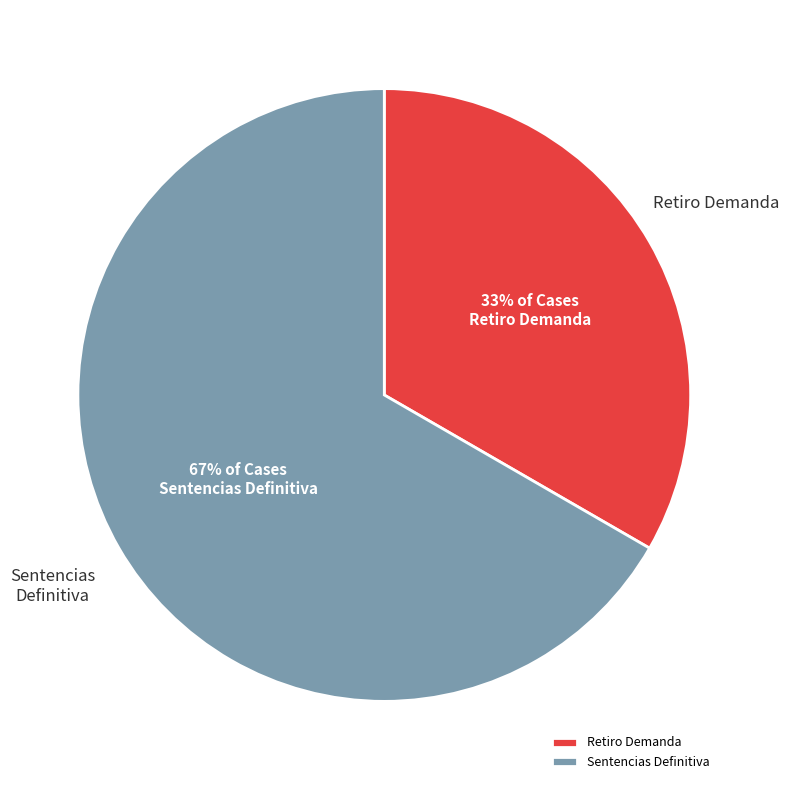

Do Sentencias Definitiva and Retiro Demanda together represent more than half of the pie?

Yes